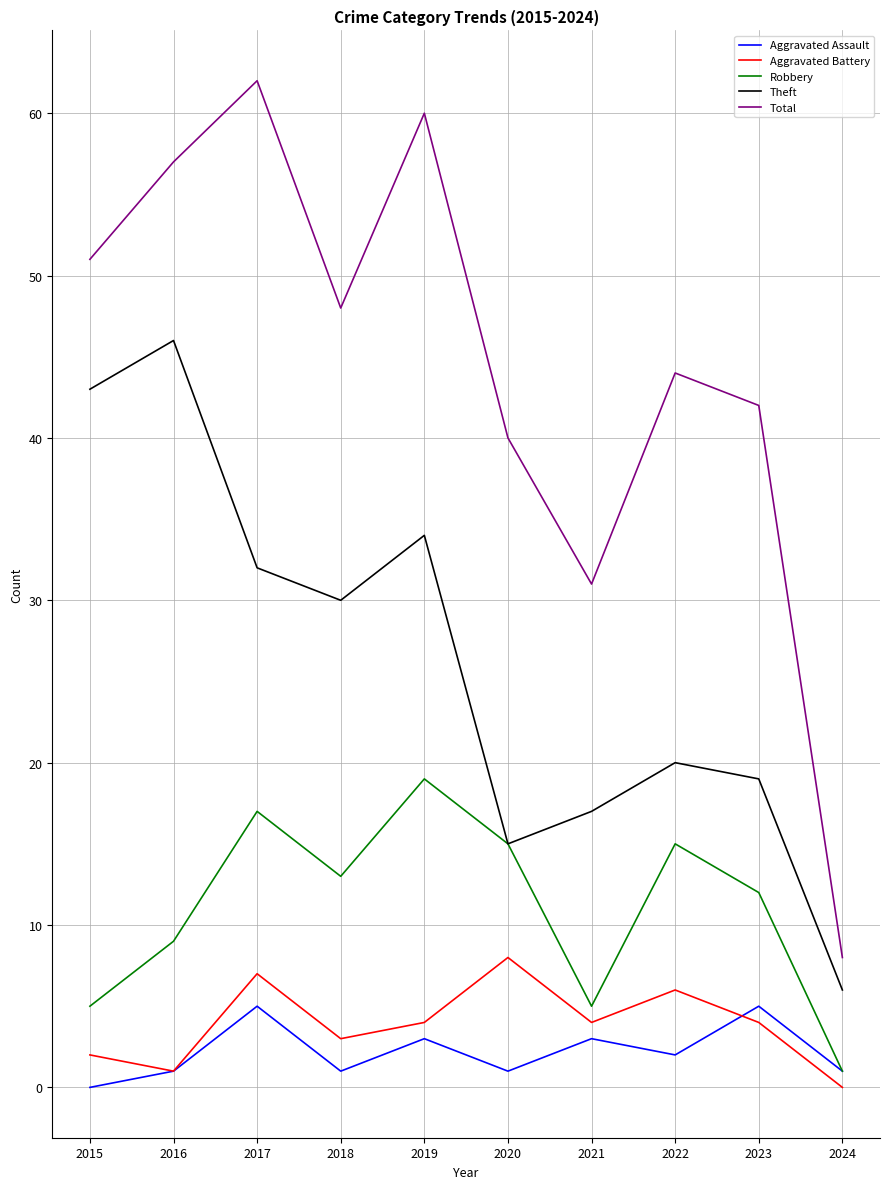

What is the difference between the highest and lowest values at 2020?

39